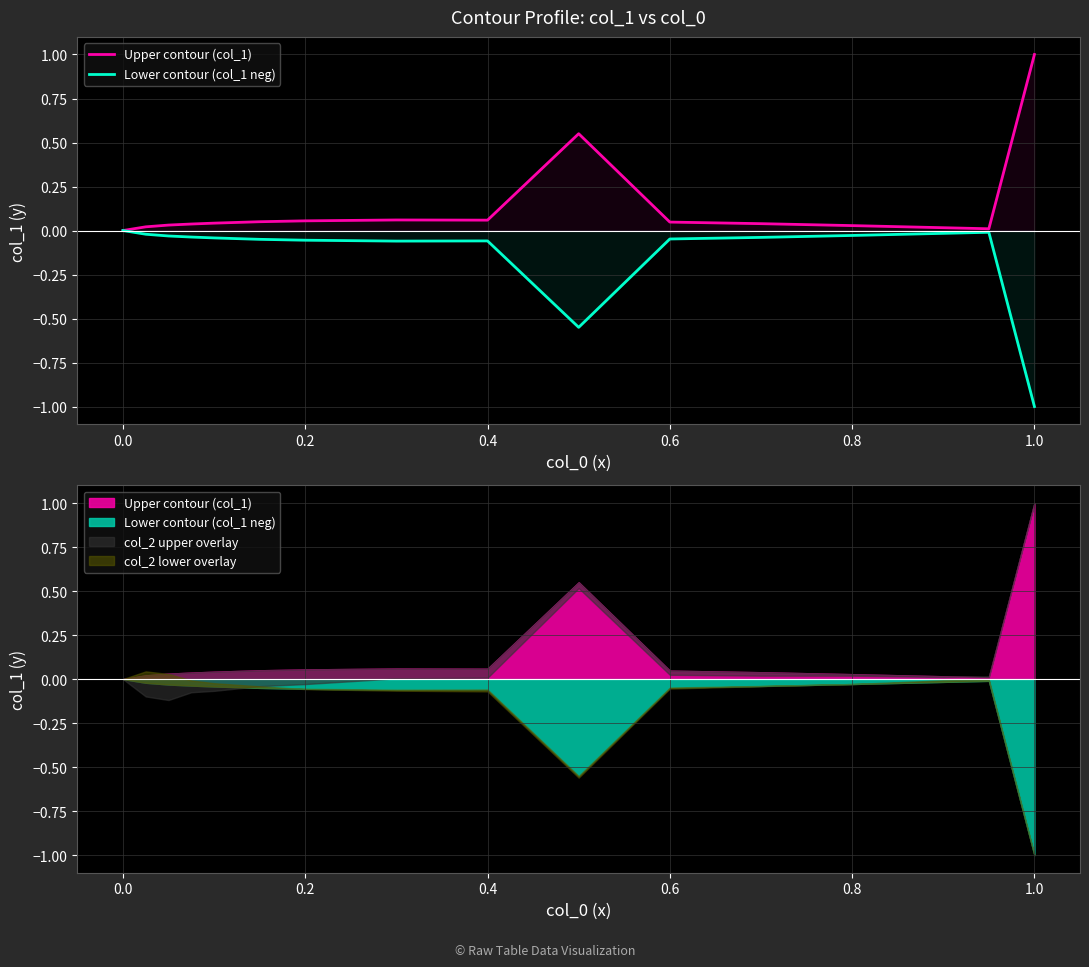

How many interior local valleys does the Upper contour (col_1) series have?

2